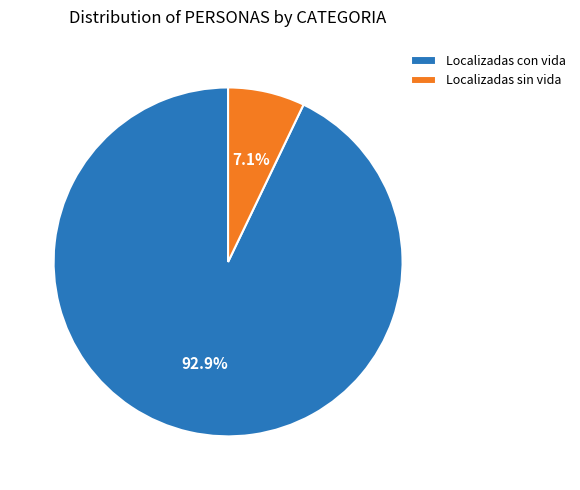

Approximately how many times larger is the value at Localizadas sin vida compared to Localizadas con vida?

0.1